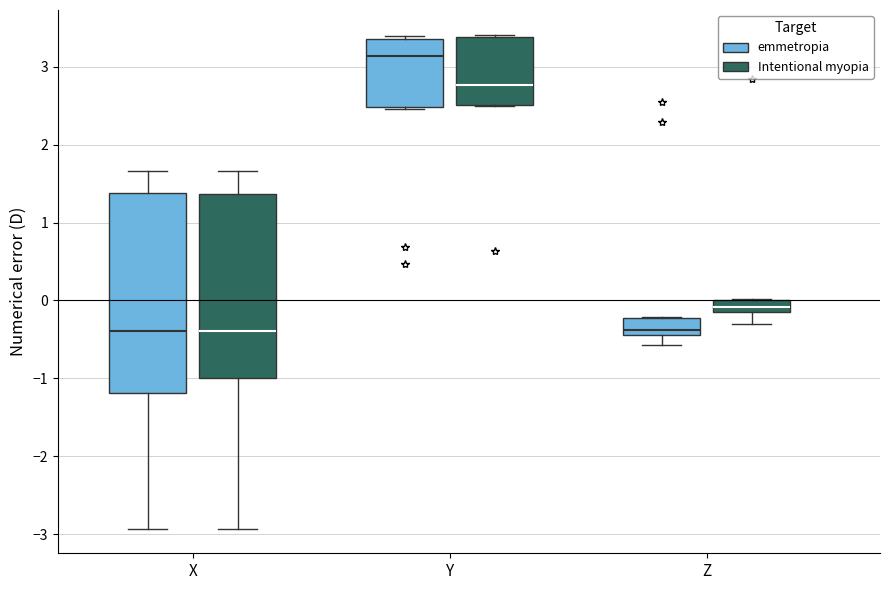

Which box is the tallest, from its lower edge to its upper edge?

X (emmetropia)